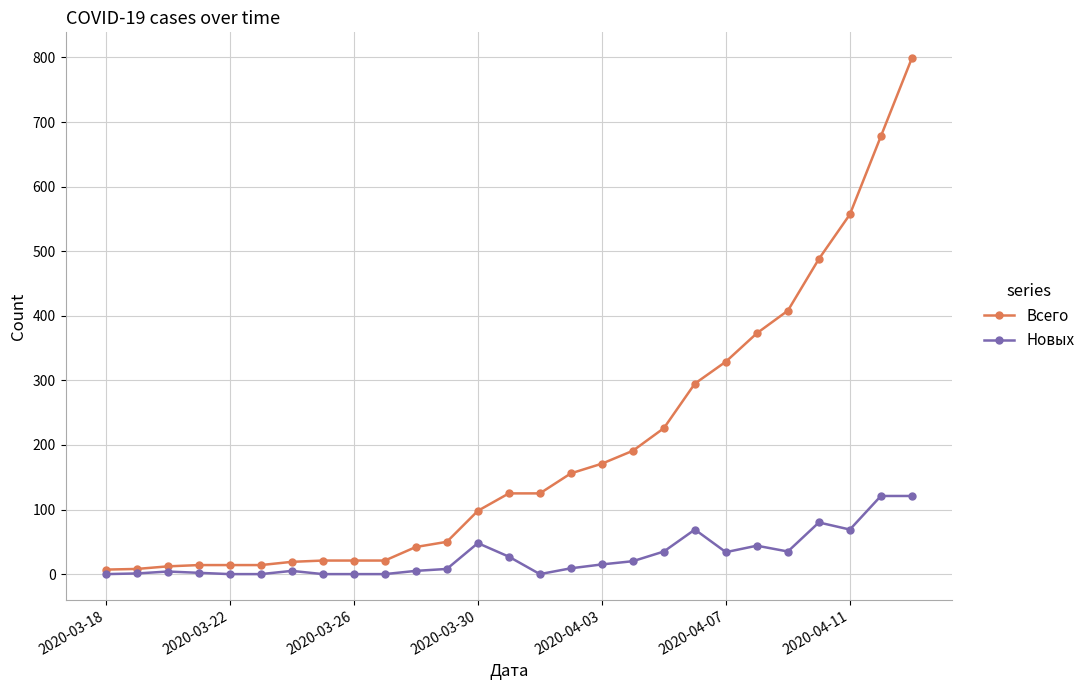

Which series has the largest total across all categories?

Всего